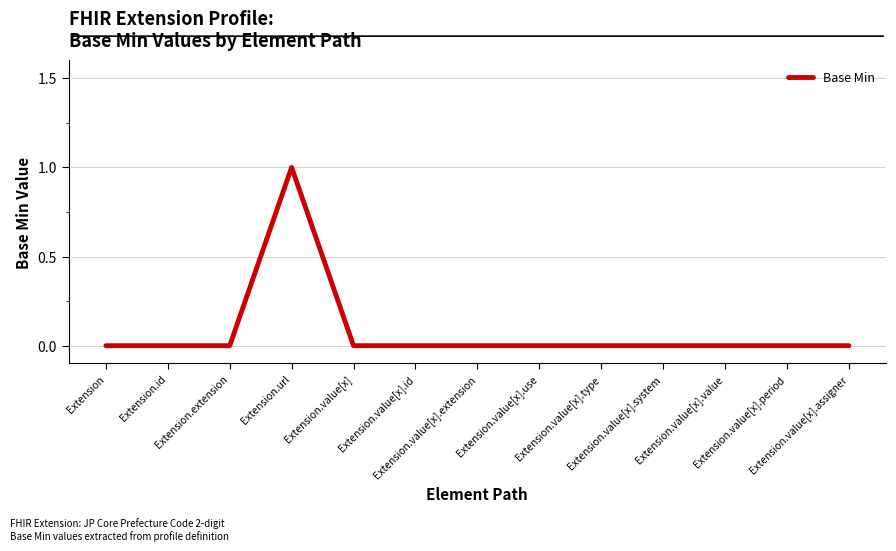

What is the maximum value shown in the chart?

1